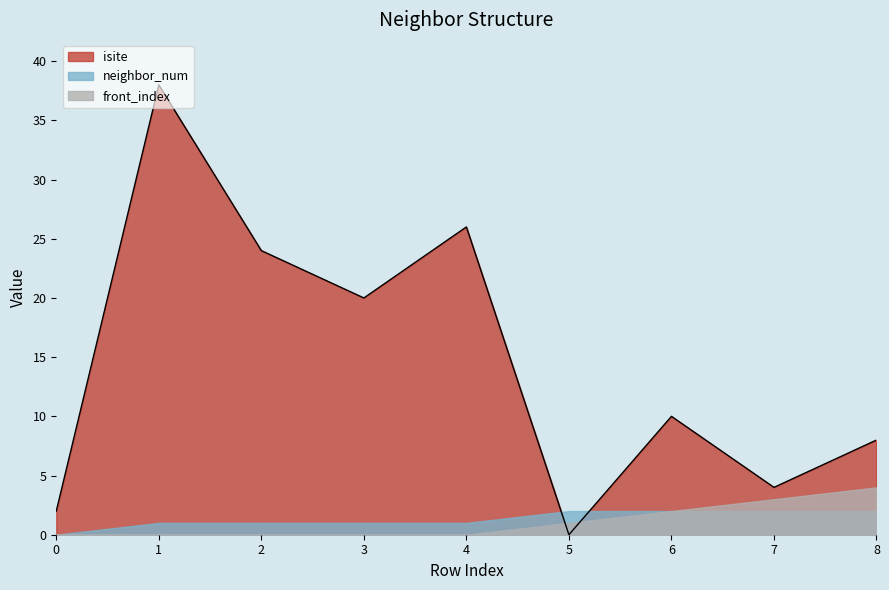

Reading left to right, list all the values displayed in this chart.

isite: 0=2	1=38	2=24	3=20	4=26	5=0	6=10	7=4	8=8
neighbor_num: 0=0	1=1	2=1	3=1	4=1	5=2	6=2	7=2	8=2
front_index: 0=0	1=0	2=0	3=0	4=0	5=1	6=2	7=3	8=4